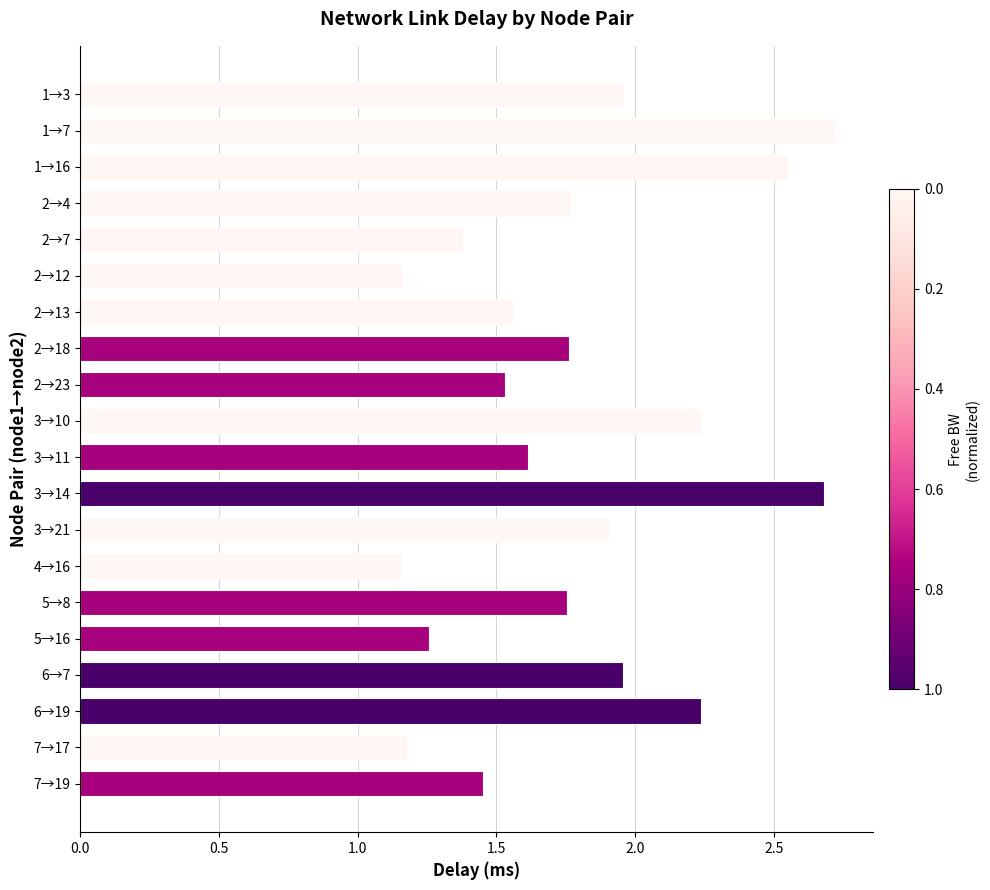

What is the sum of all values?

35.8